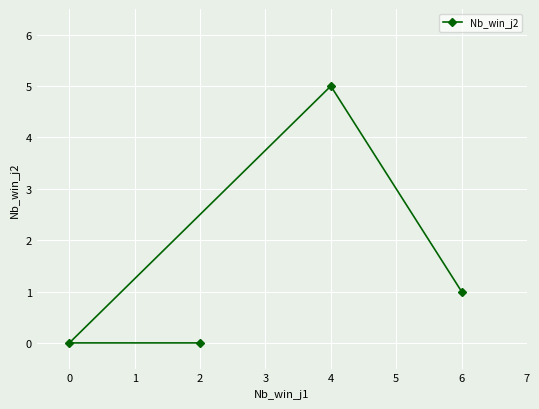

The chart shows a value of 5 at 4. True or false?

True